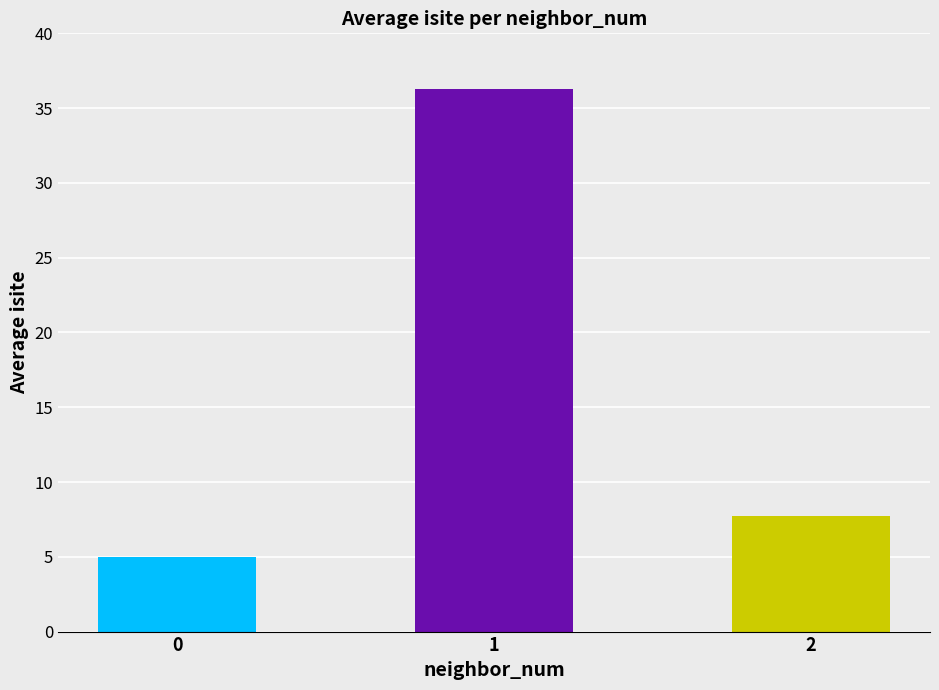

Does the chart contain stacked bars?

No